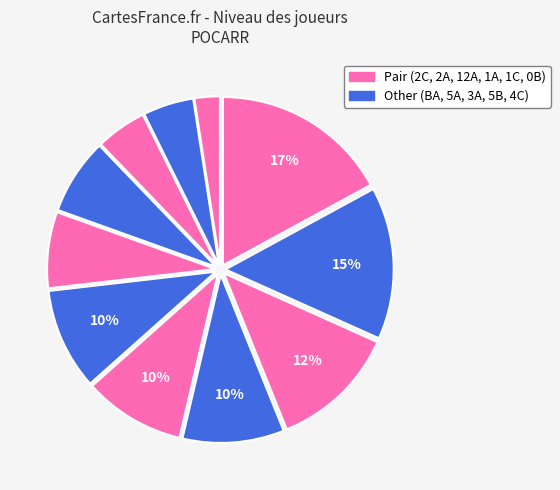

How many slices are in this pie chart?

11